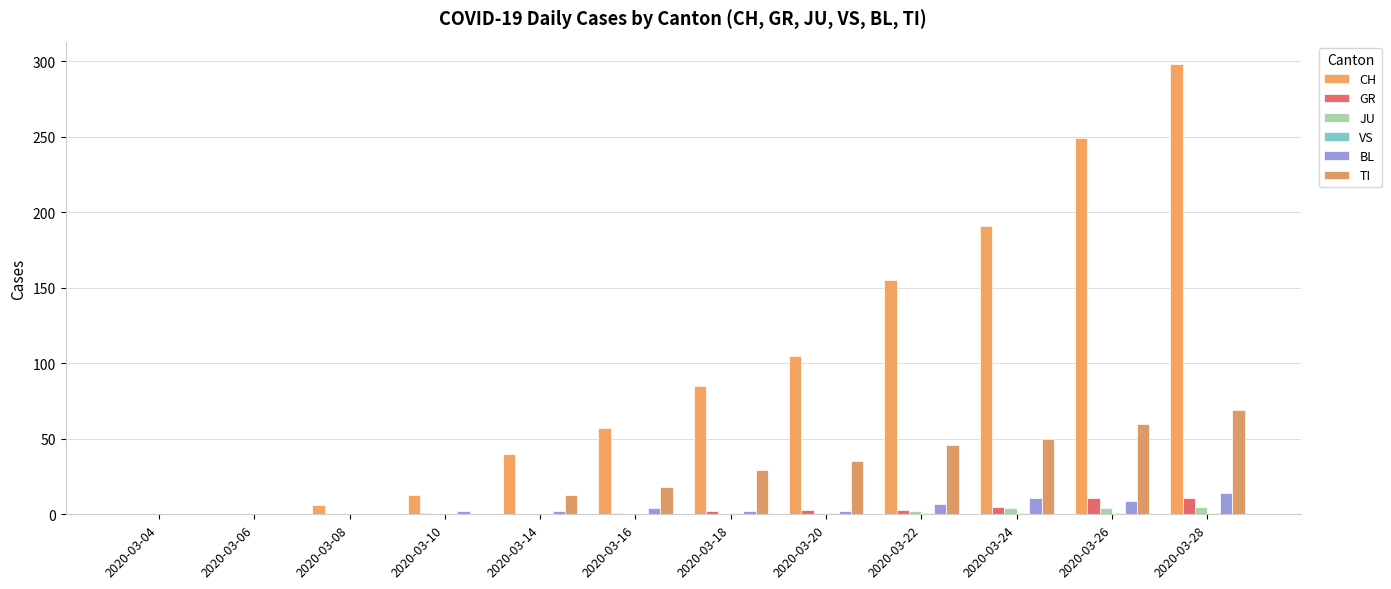

Is the value of CH at 2020-03-14 greater than the value of GR at 2020-03-04?

Yes